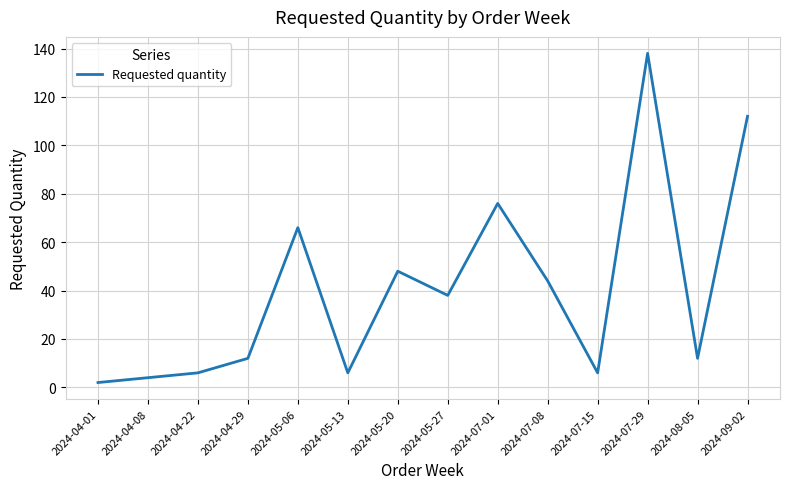

What is the difference between the maximum and minimum values?

136